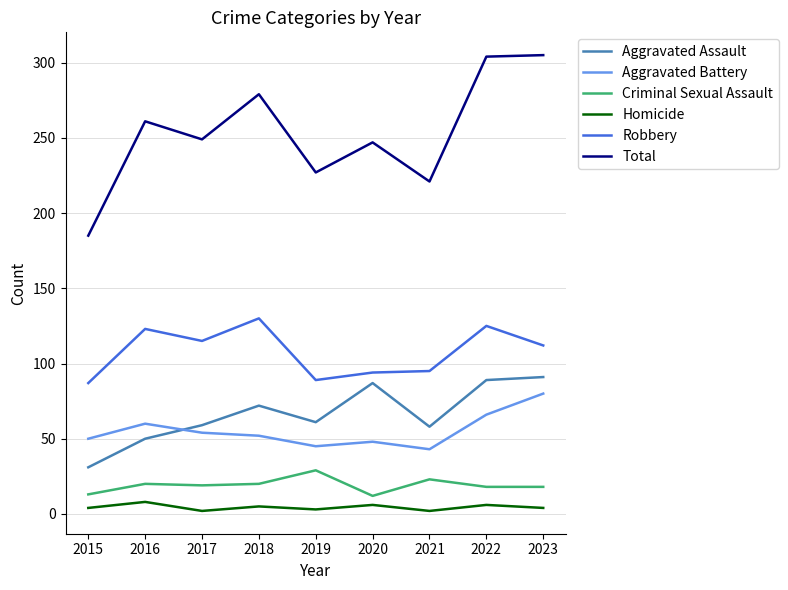

What is the sum of the Criminal Sexual Assault values at 2019 and 2016?

49